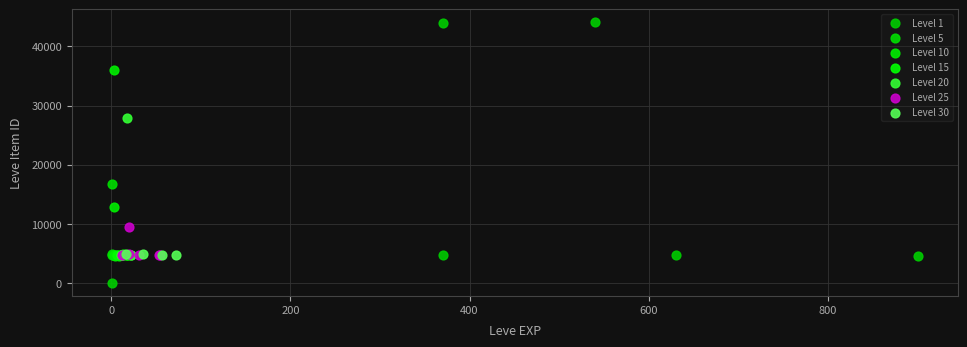

Which series has the largest Y range (max minus min)?

Level 1